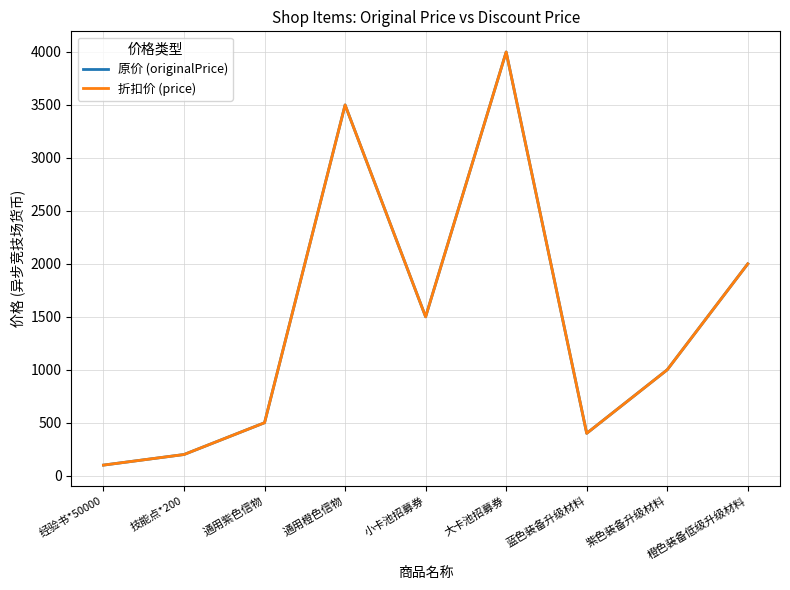

Reading left to right, what are all the values shown in this chart?

原价 (originalPrice): 100	200	500	3500	1500	4000	400	1000	2000
折扣价 (price): 100	200	500	3500	1500	4000	400	1000	2000